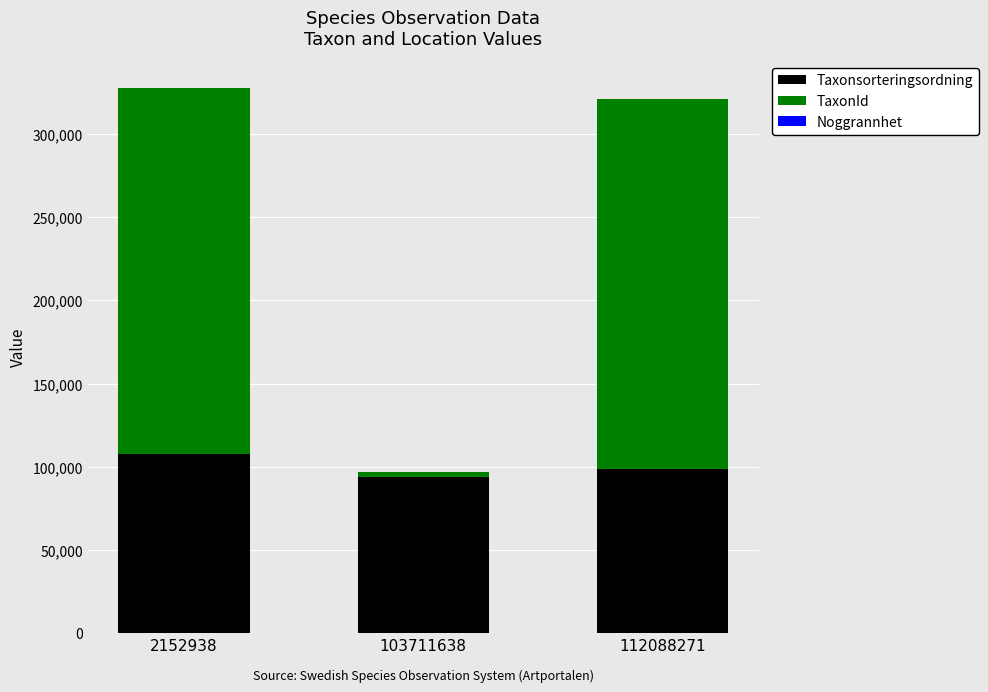

True or false: Taxonsorteringsordning has a value of 26709 at 112088271.

False